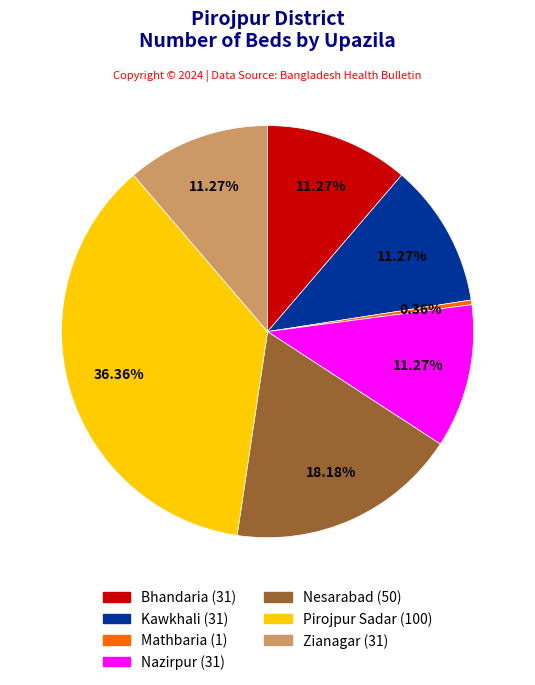

Count the number of slices in the pie.

7